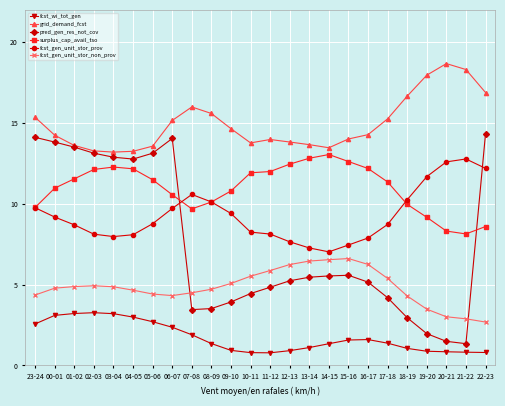

What is the approximate value of pred_gen_res_not_cov at 08-09?

3.5